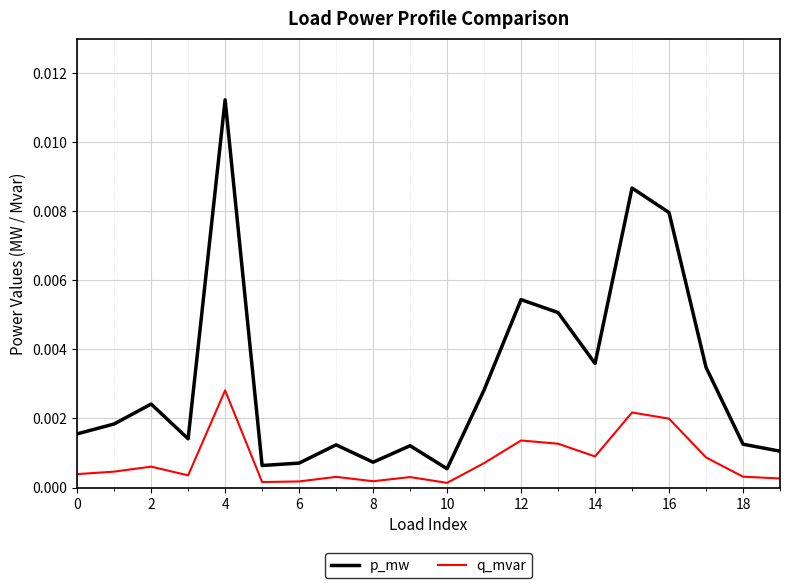

Which series has the widest spread of values?

p_mw